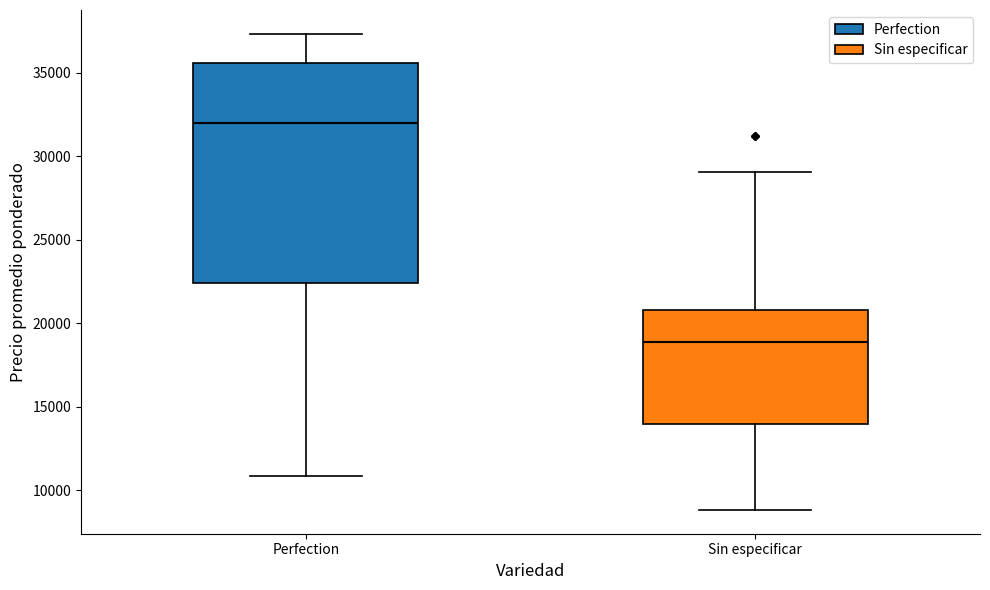

Reading left to right, read every box against the y-axis: the position of its median line, the range the box covers, and the ends of its whiskers. The values are not printed on the chart, so give them approximately, as read against the axis.

Perfection: median 32000, box 22500 to 35500, whiskers 11000 to 37500
Sin especificar: median 19000, box 14000 to 21000, whiskers 9000 to 29000